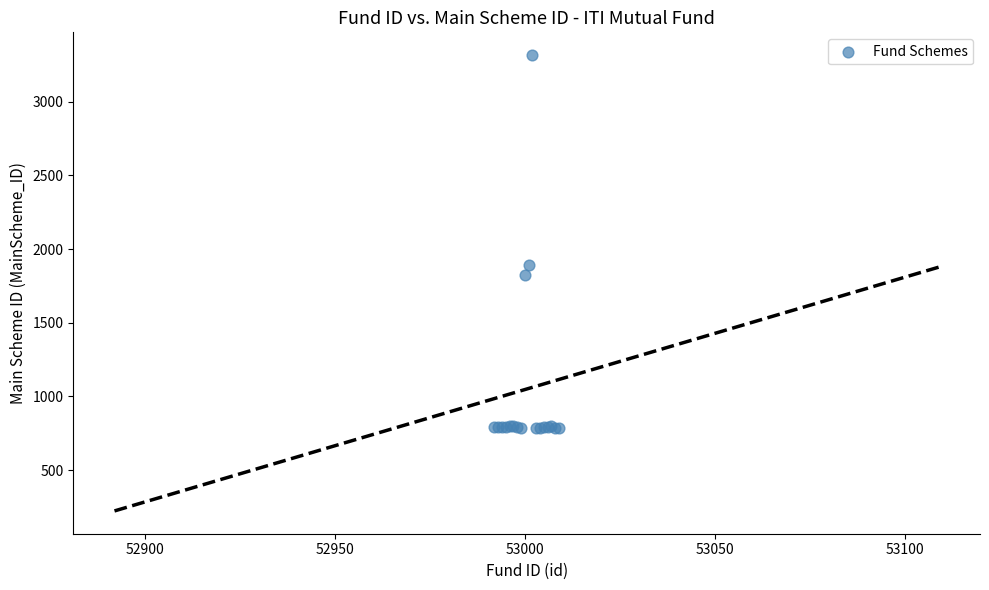

What Y value in the scatter plot is closest to 2049?

1893